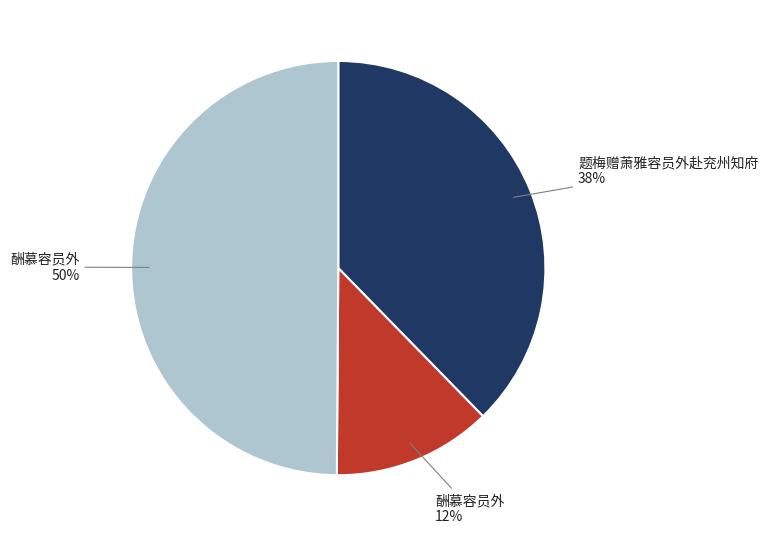

To the nearest percent, what is the average slice percentage?

33%